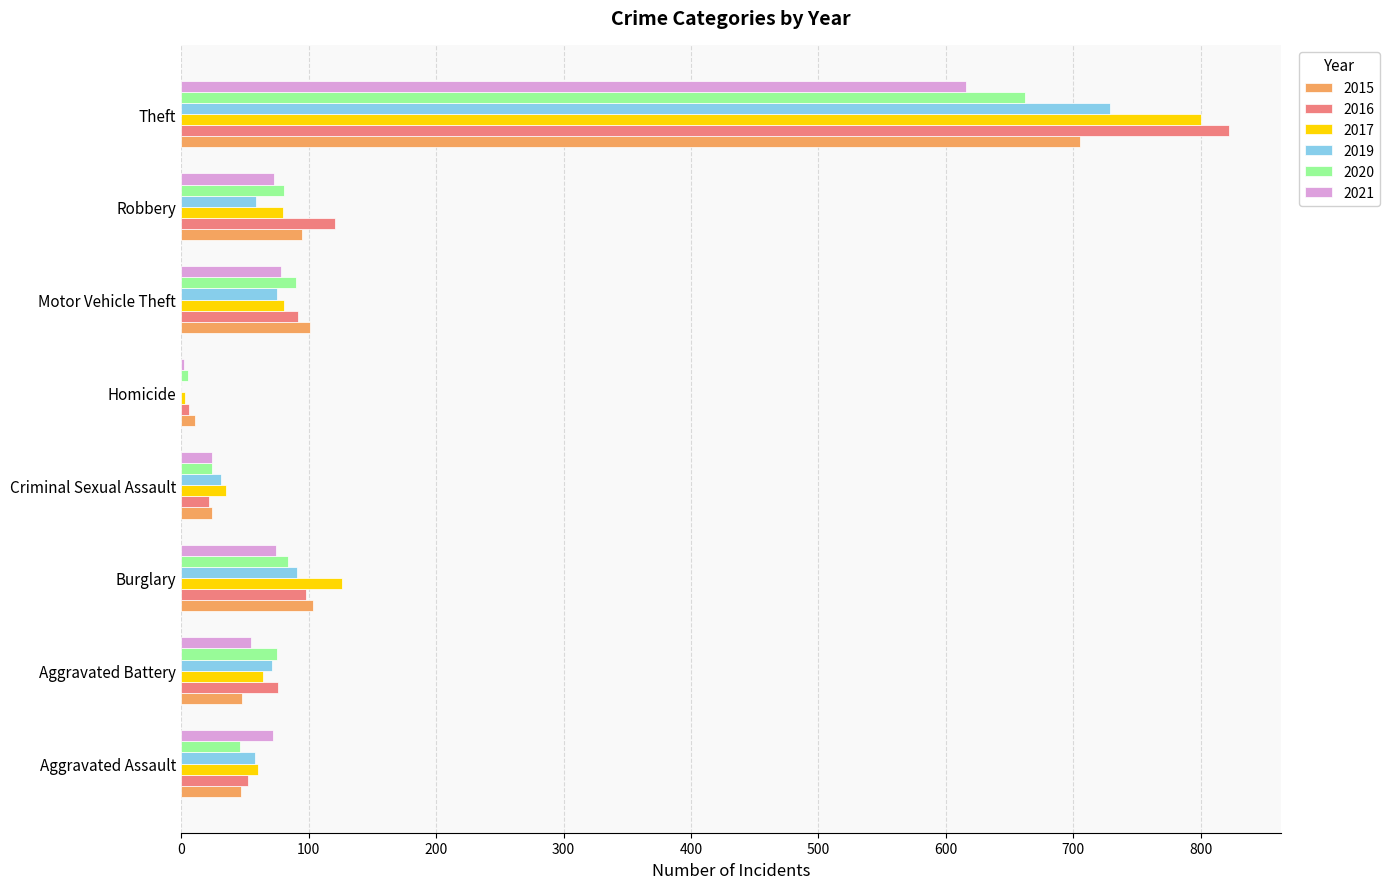

What is the sum of the 2019 values at Burglary and Robbery?

150